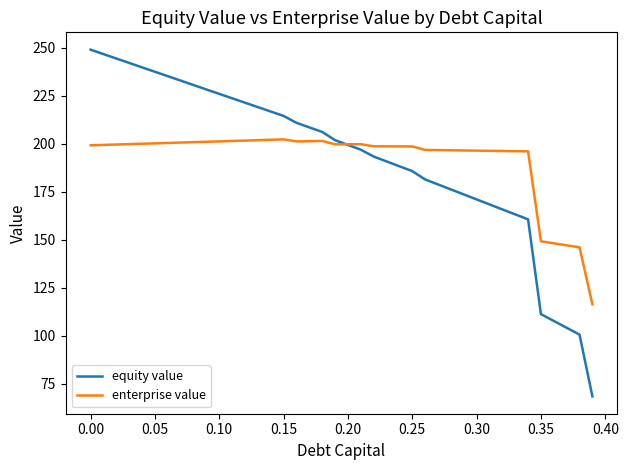

Does the chart have visible grid lines?

No